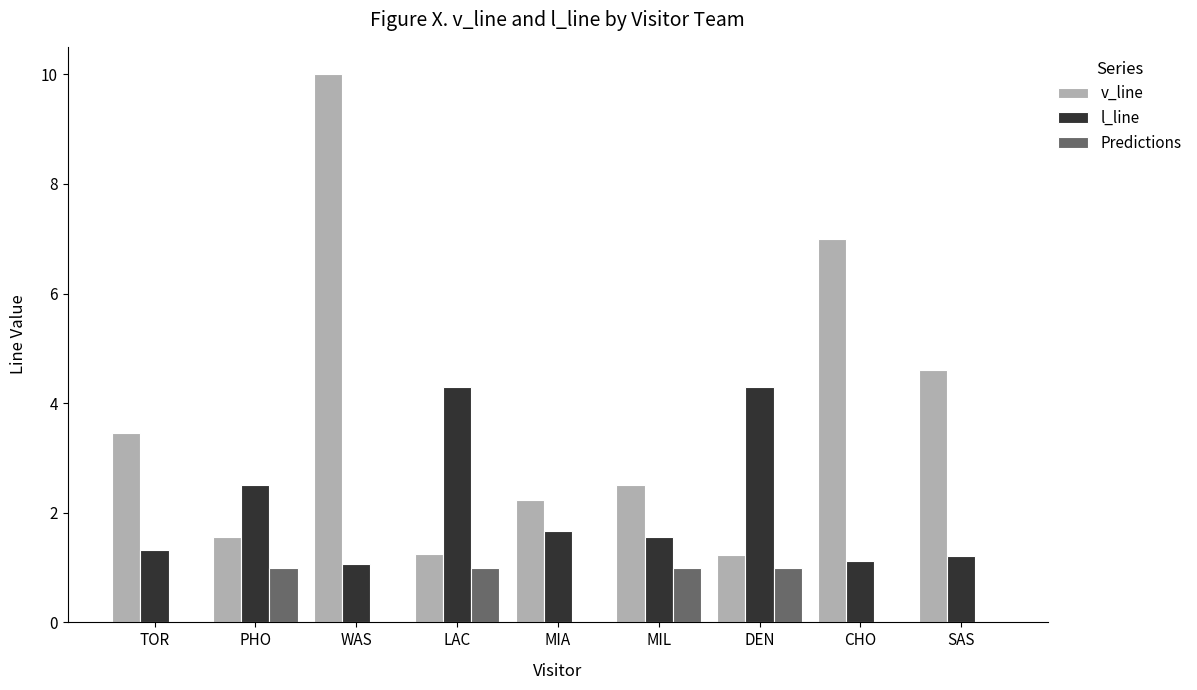

Which series changed the most between WAS and DEN?

v_line